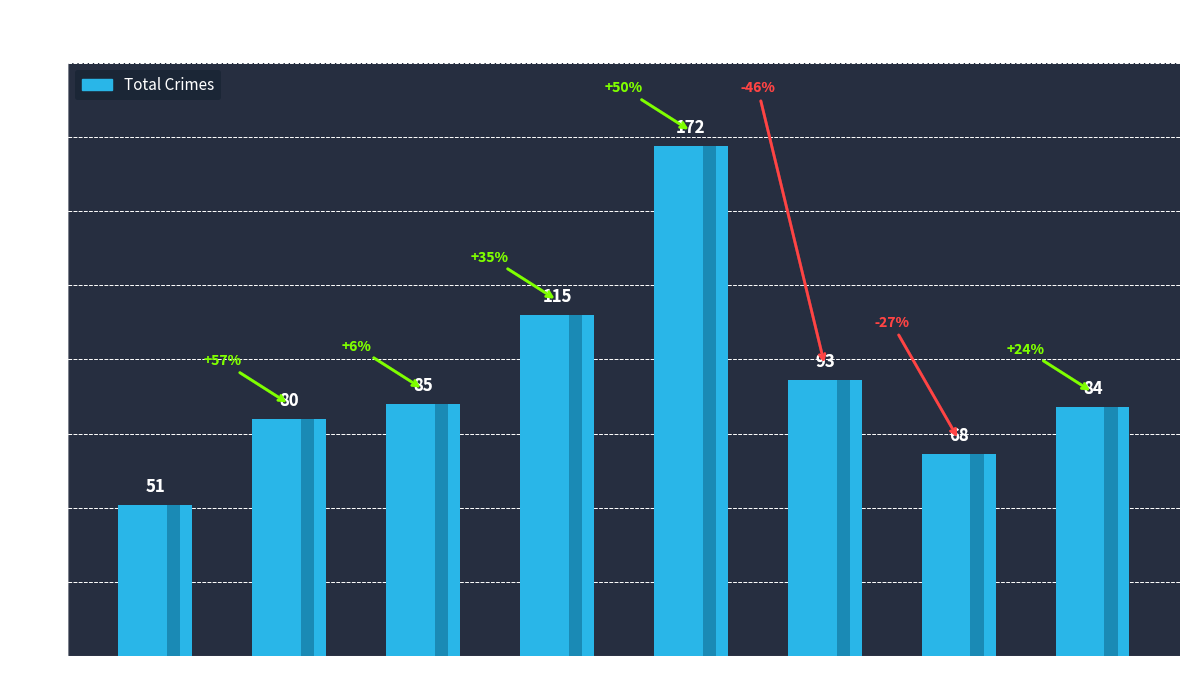

Reading left to right, extract all data points from this chart.

2015=51	2016=80	2017=85	2018=115	2019=172	2020=93	2021=68	2022=84